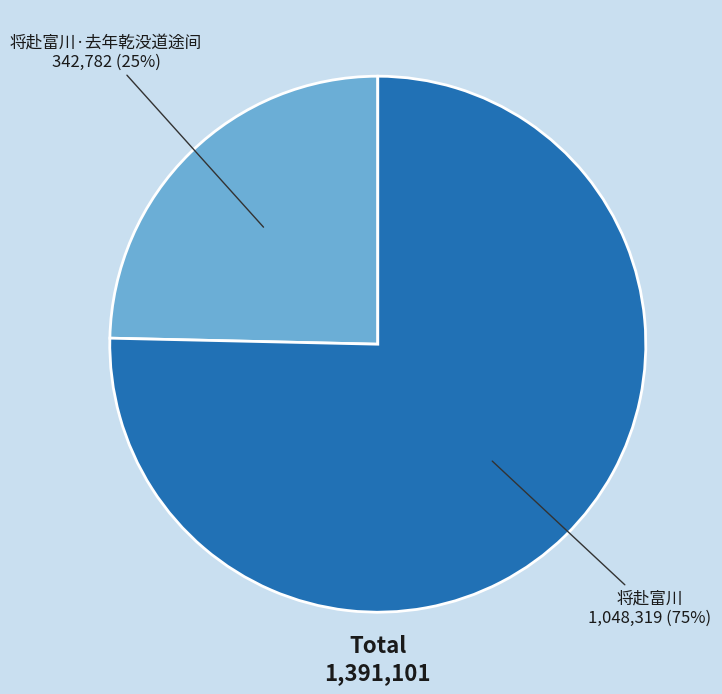

To the nearest percent, what is the average slice percentage?

50%